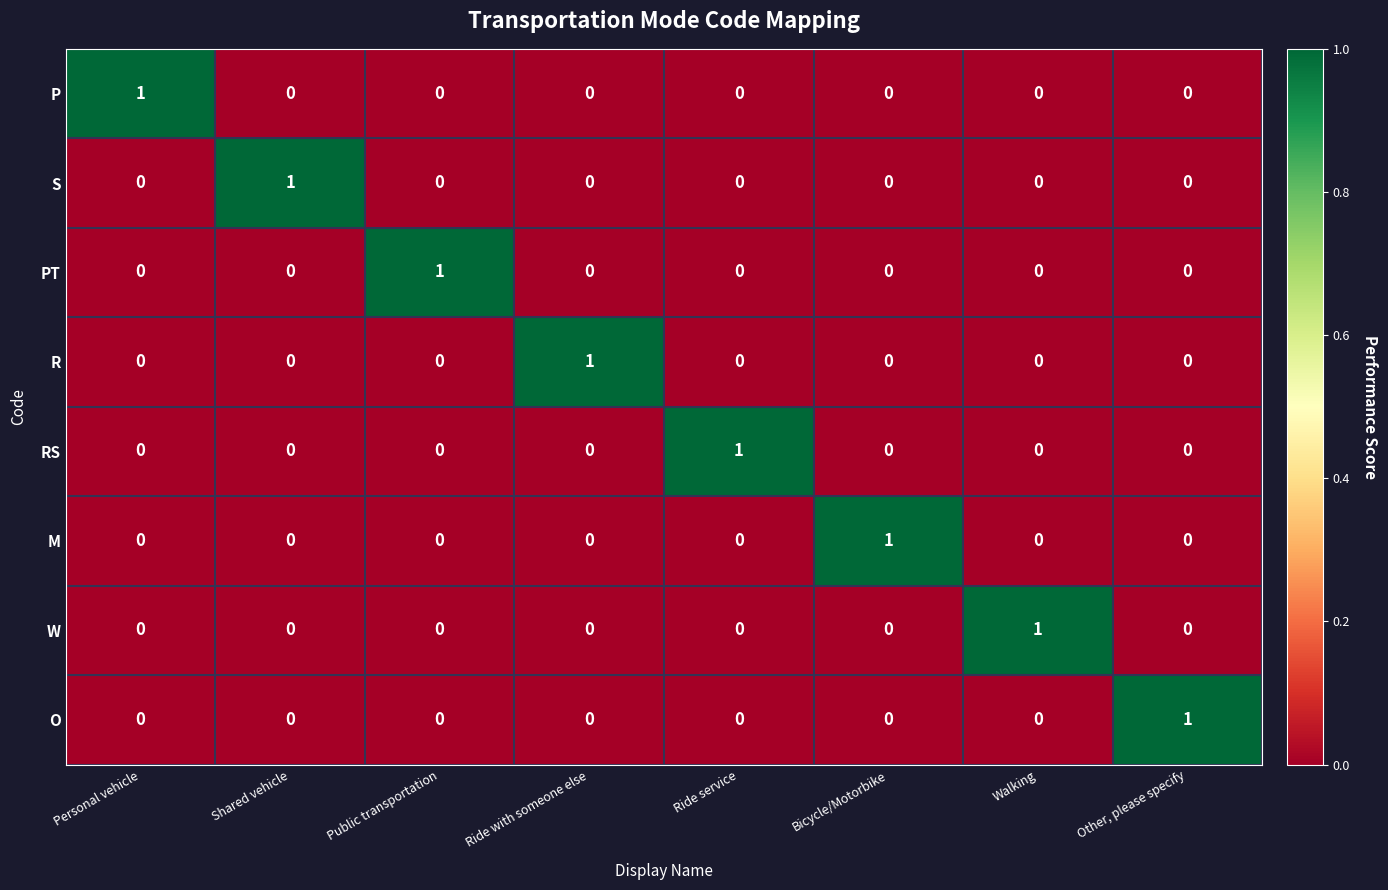

True or false: S has a value of 0 at Public transportation.

True